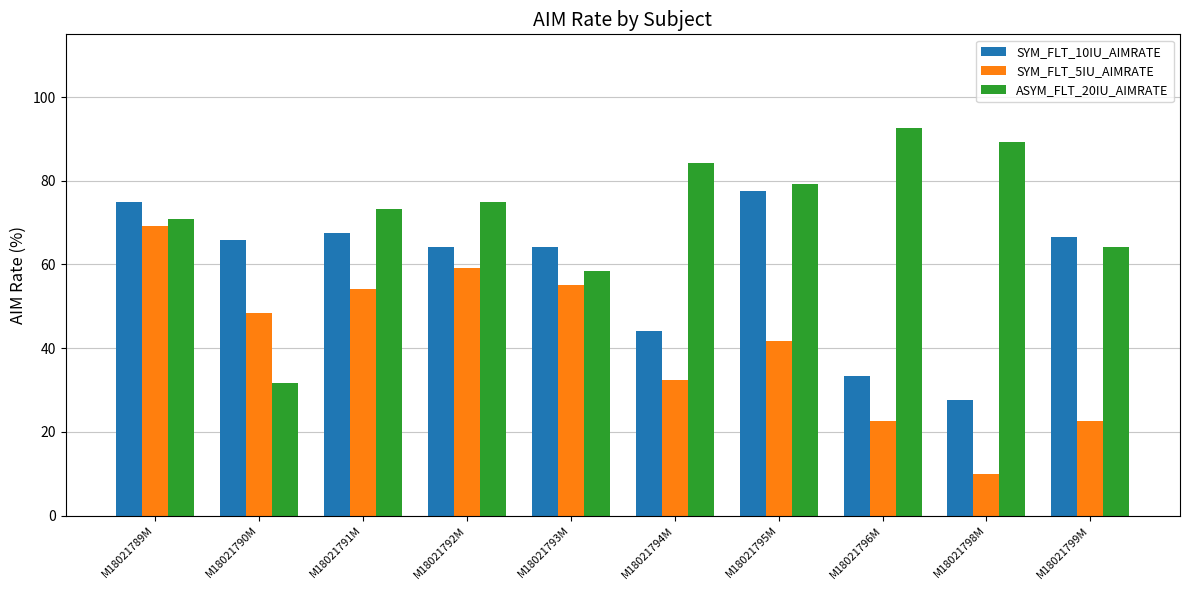

What is the label of the 9th bar from the right?

M18021790M